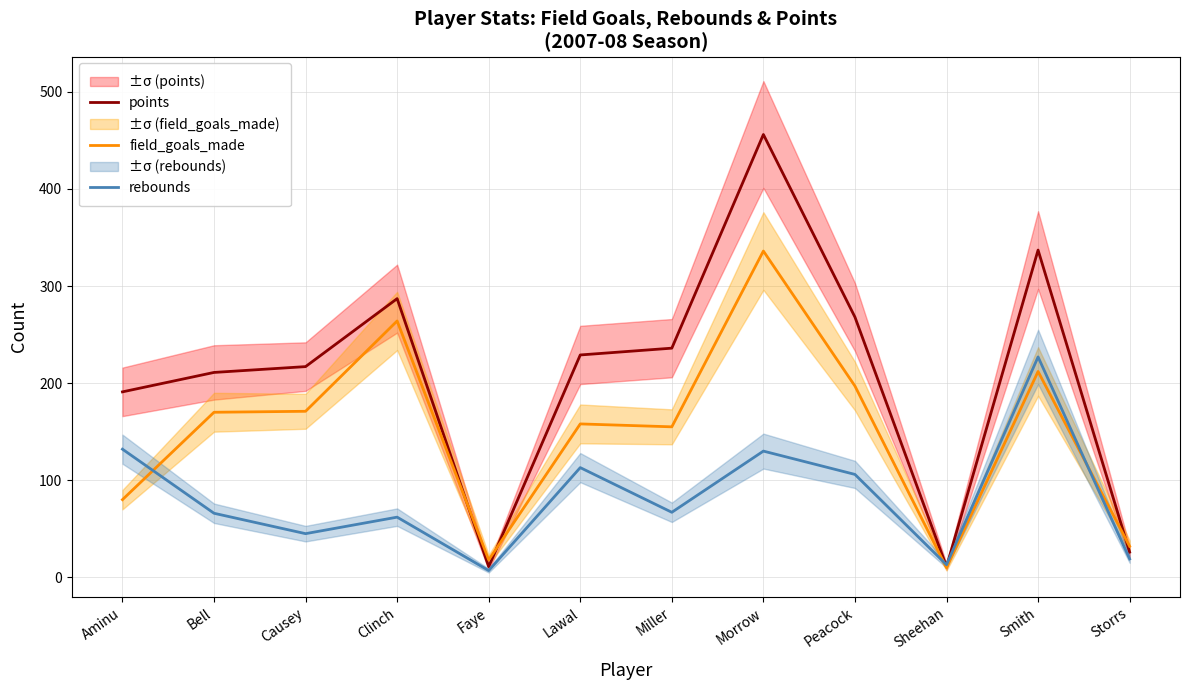

True or false: points has a value of 268 at Peacock.

True